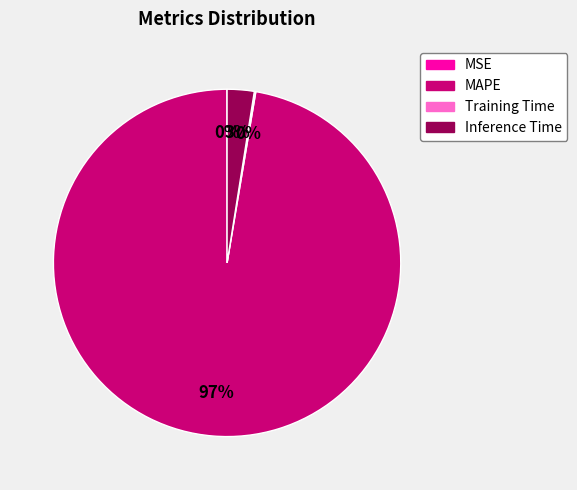

The Inference Time slice represents 12% of the pie. True or false?

False